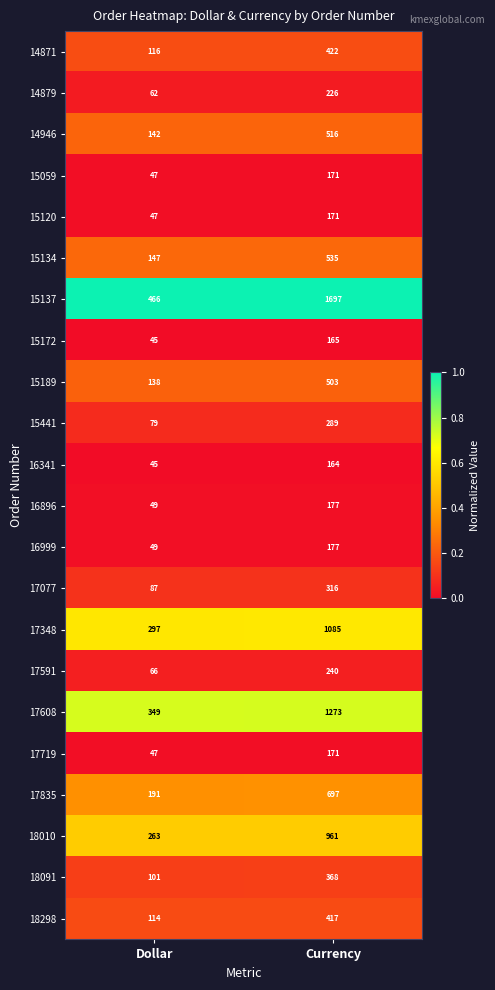

At which category is the sum across all series the highest?

Currency